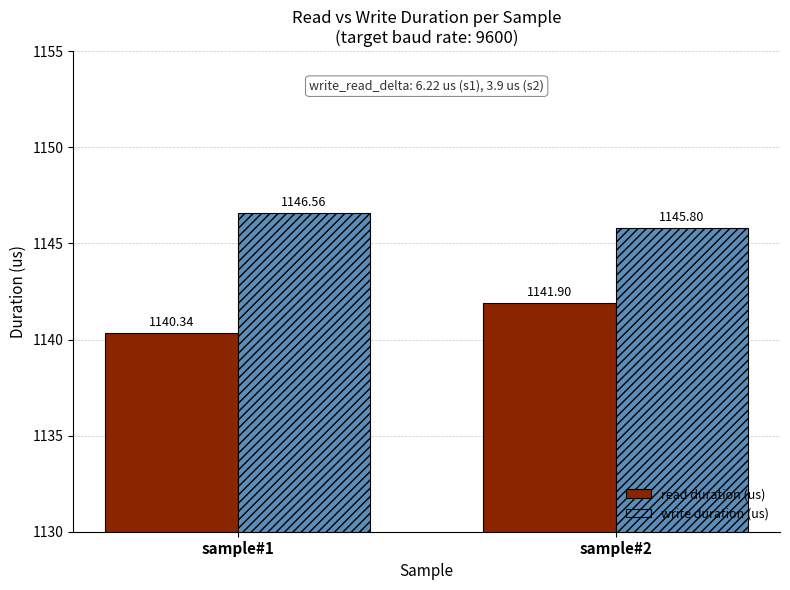

The value of write duration (us) at sample#2 is 1145.8. True or false?

True